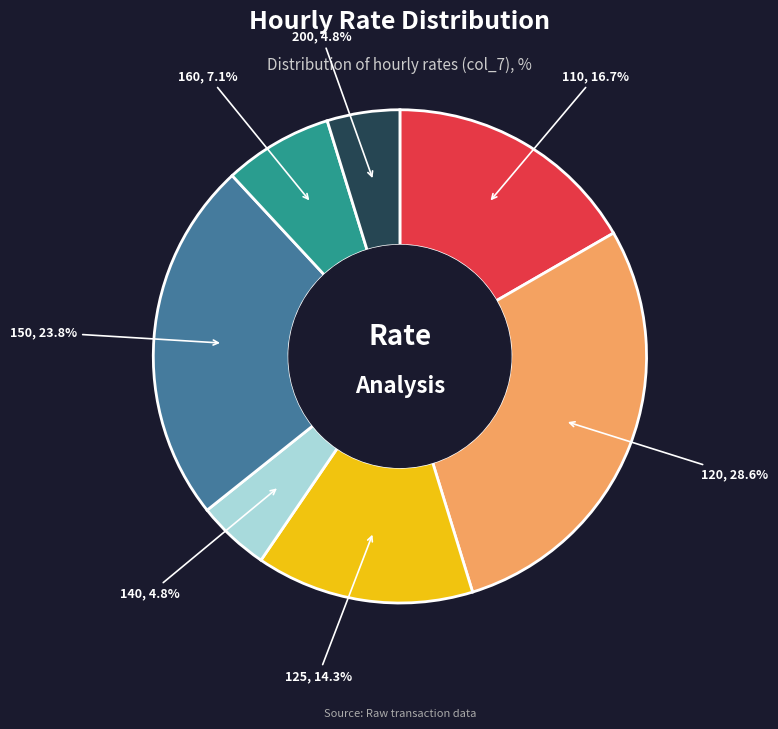

Combined, do 120 and 160 account for over 50%?

No